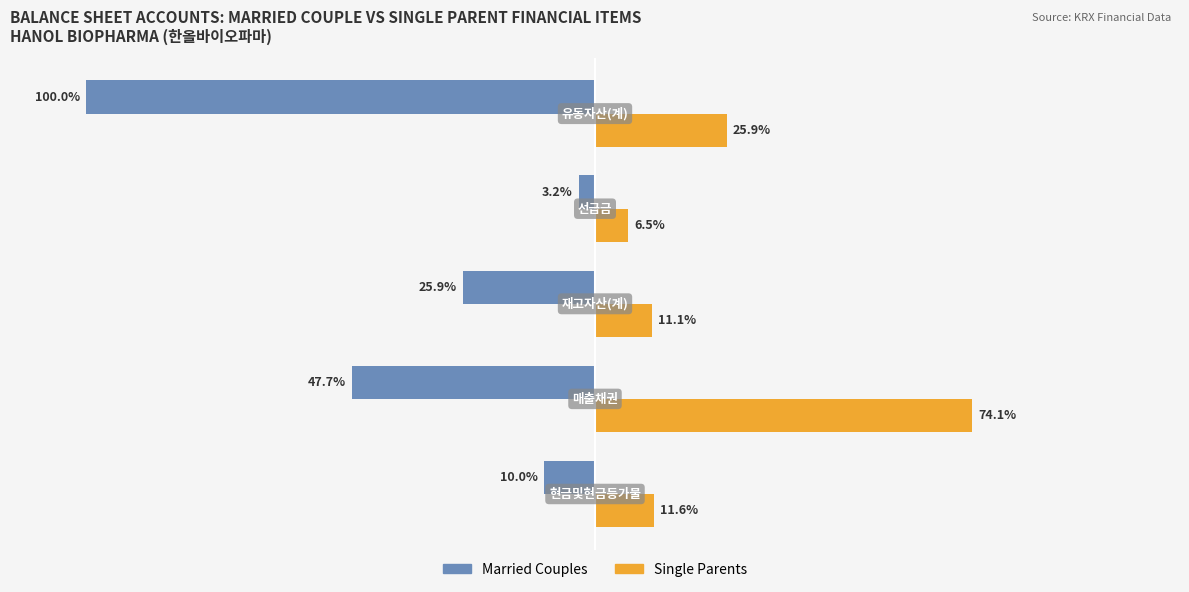

Which series has the widest spread of values?

Married Couples